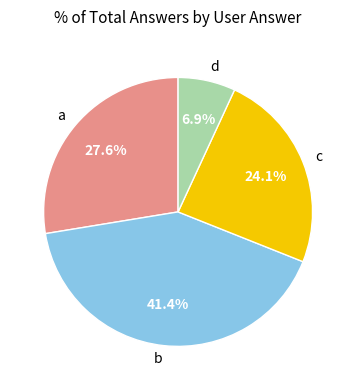

Which category has the biggest portion of the pie?

b